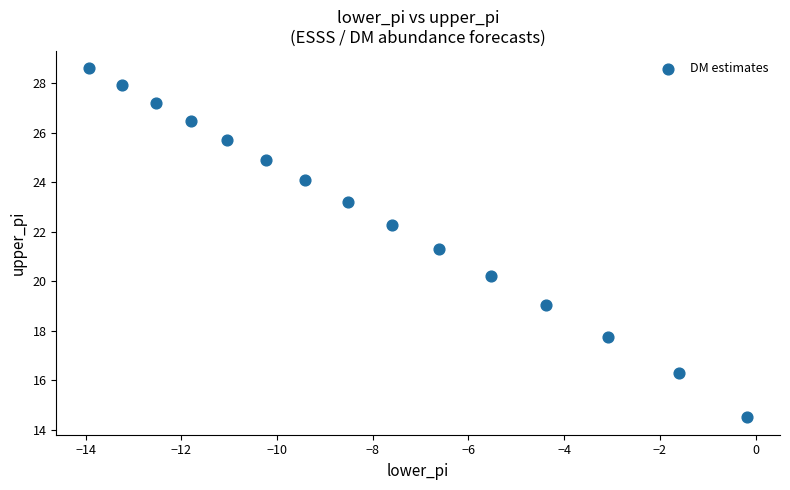

What is the range of Y values (max minus min)?

14.1